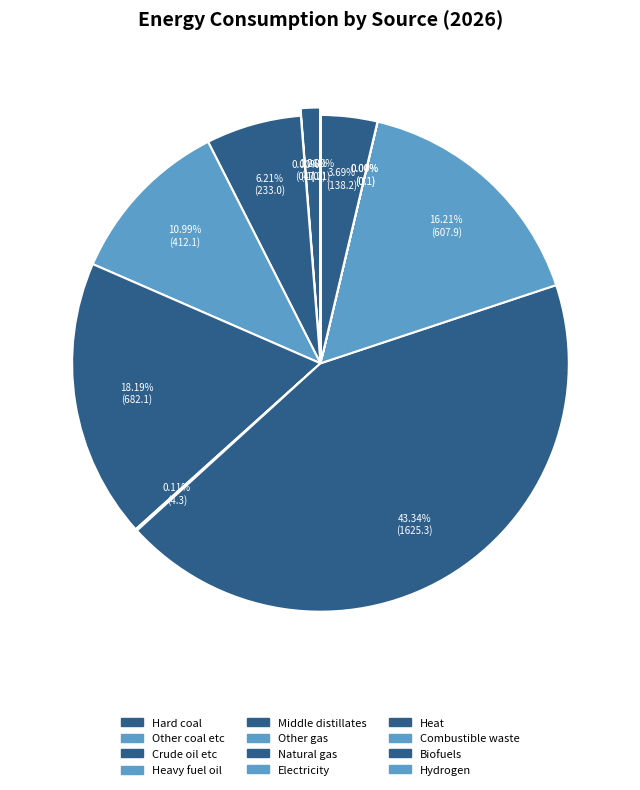

Which category has the smallest portion of the pie?

Heat